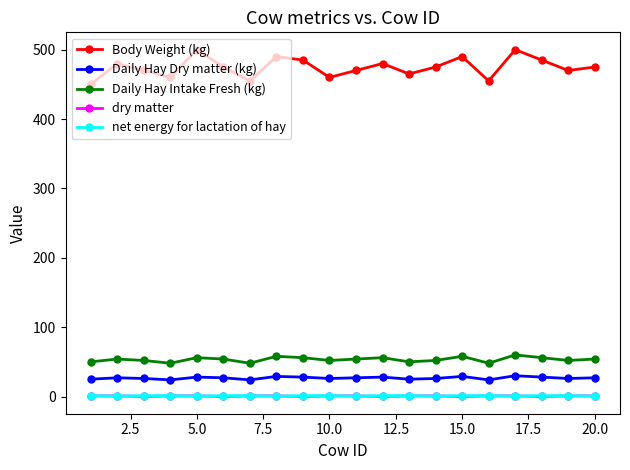

Which series has the largest total across all categories?

Body Weight (kg)